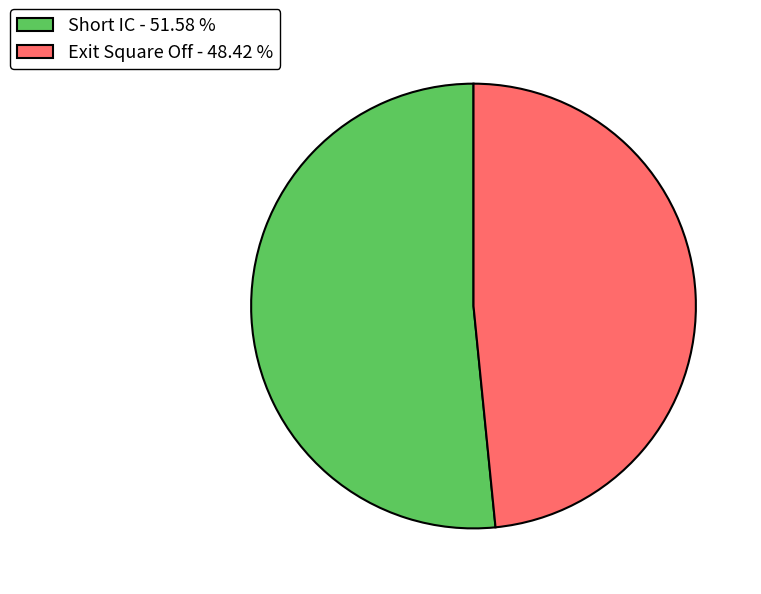

Is the sum of Short IC - 51.58 % and Exit Square Off - 48.42 % greater than half?

Yes